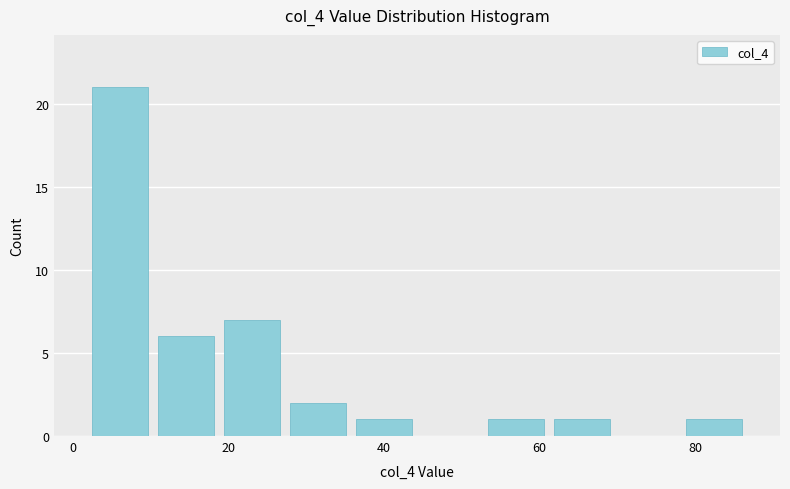

Reading left to right, transcribe this chart: for each bar, give the range it covers on the x-axis and its height. Neither the bar edges nor the heights are printed on the chart, so give them approximately, as read against the axes.

2 to 10: 21
10 to 18: 6
18 to 28: 7
28 to 36: 2
36 to 44: 1
44 to 52: 0
52 to 62: 1
62 to 70: 1
70 to 78: 0
78 to 86: 1